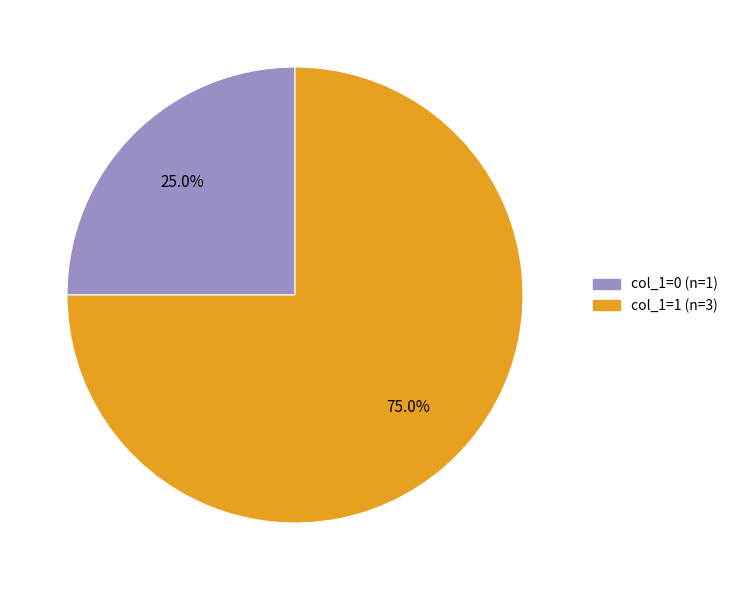

To the nearest percent, what is the average slice percentage?

50%